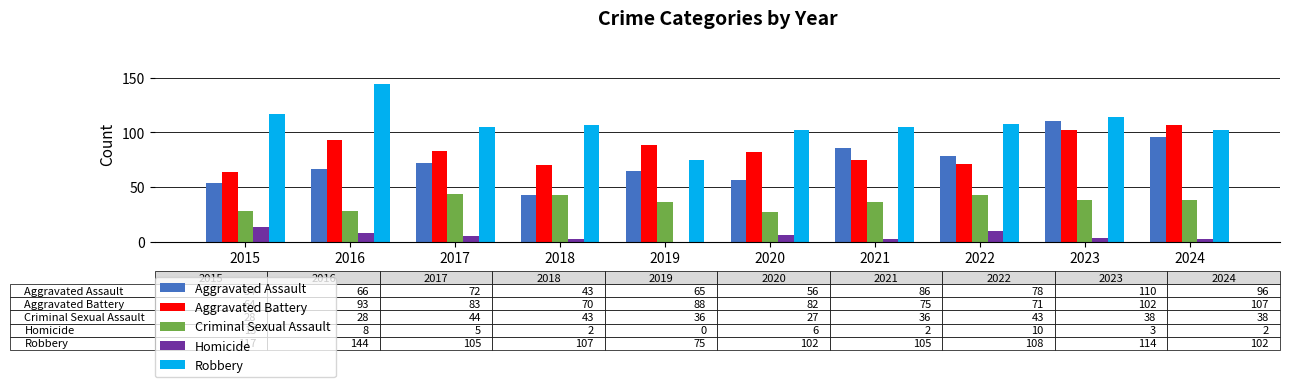

What is the maximum value shown in the chart?

144